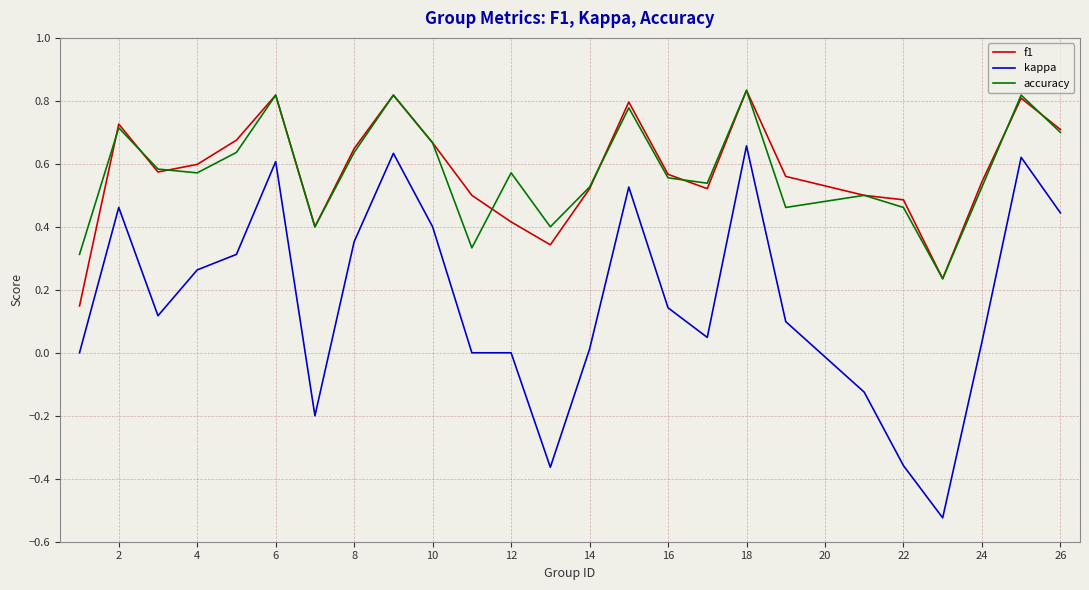

Which series has the widest spread of values?

kappa